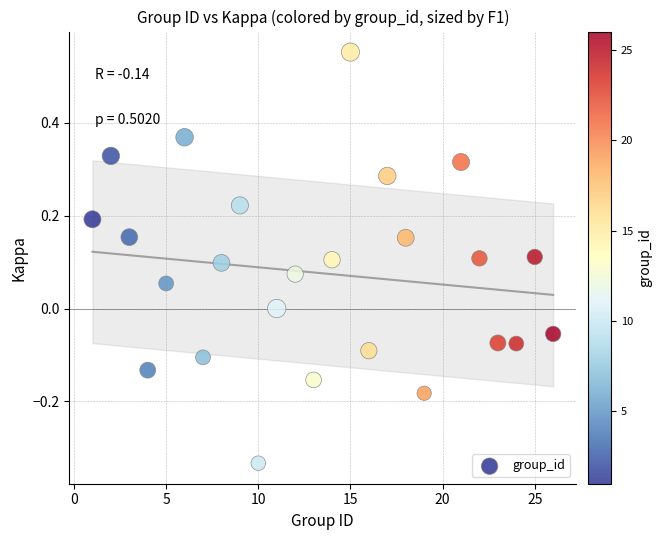

What is the range of X values (max minus min)?

25.0